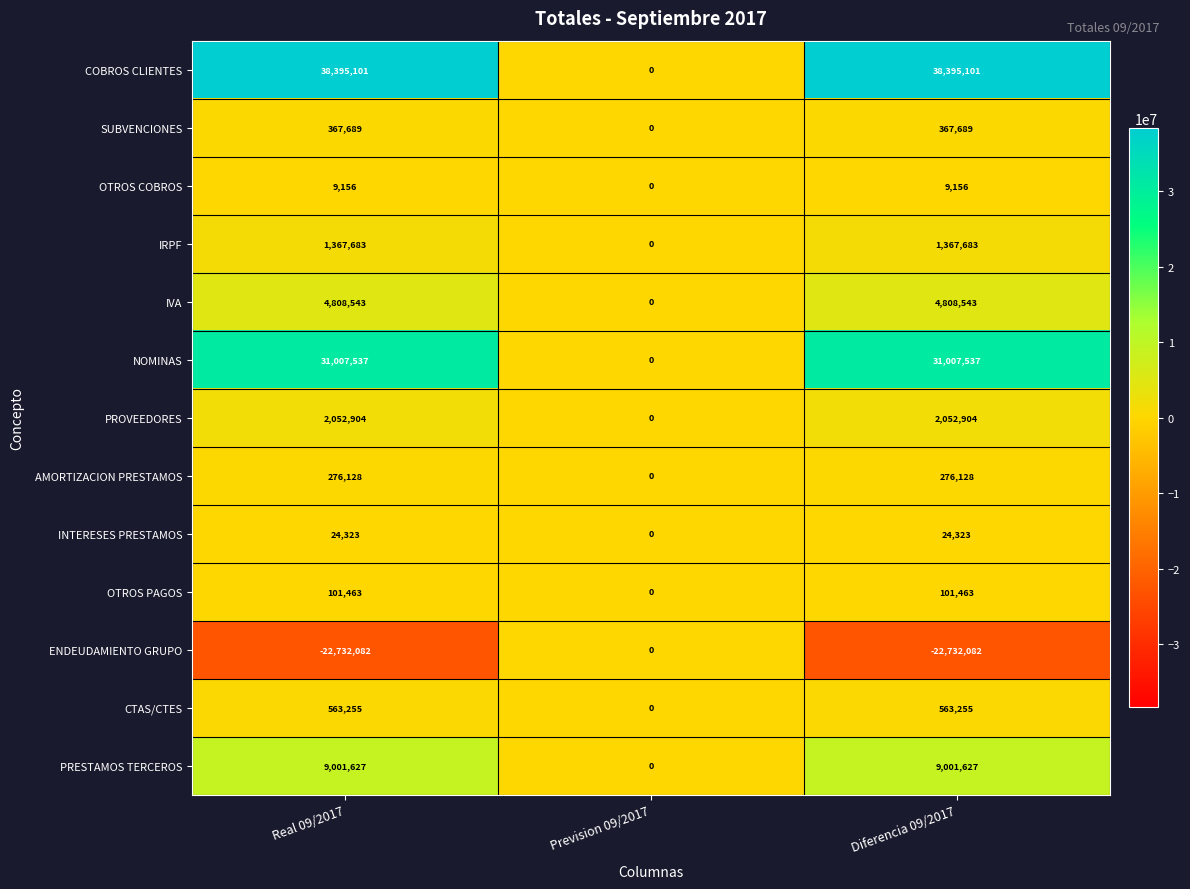

Which series has the largest total across all categories?

COBROS CLIENTES